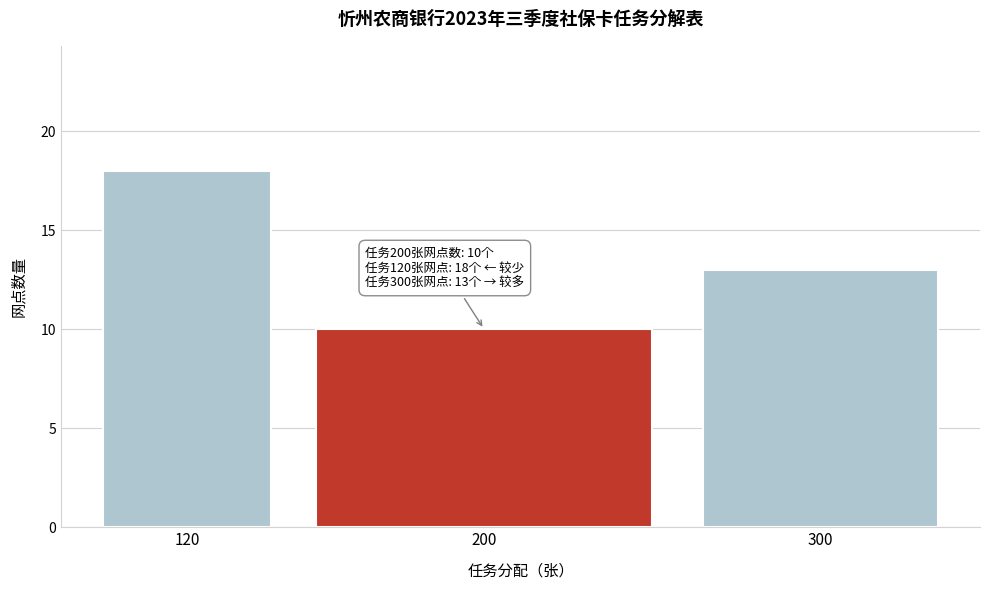

Reading left to right, what are all the values shown in this chart?

18	10	13